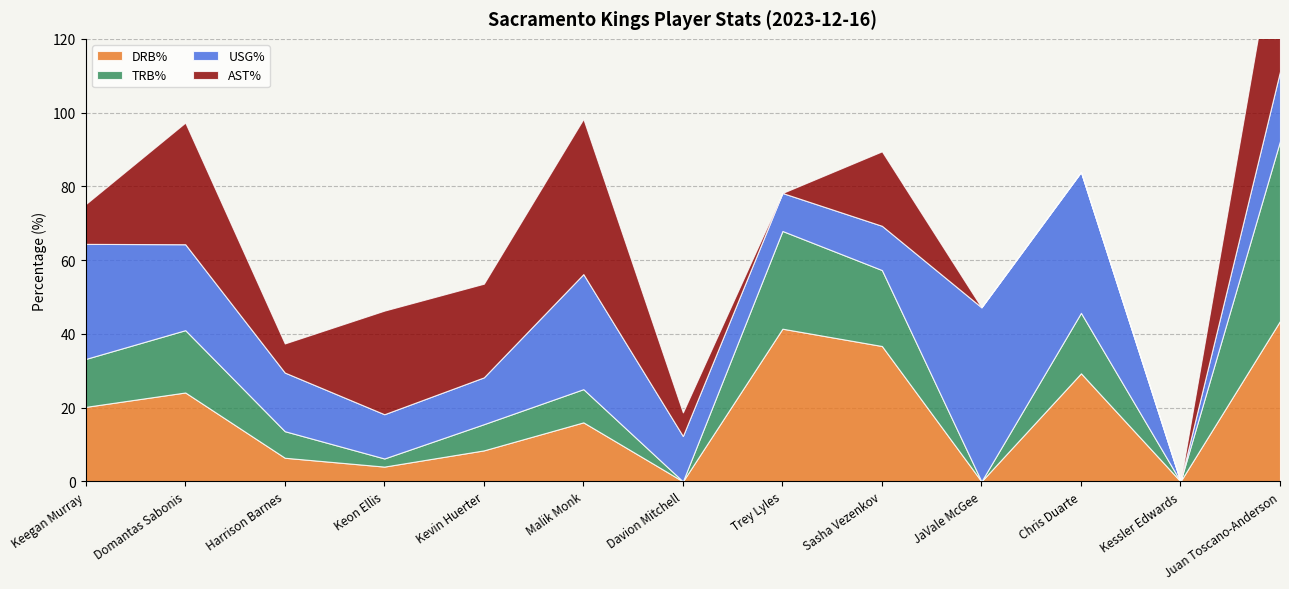

Is the value of USG% at Davion Mitchell greater than the value of DRB% at Davion Mitchell?

Yes